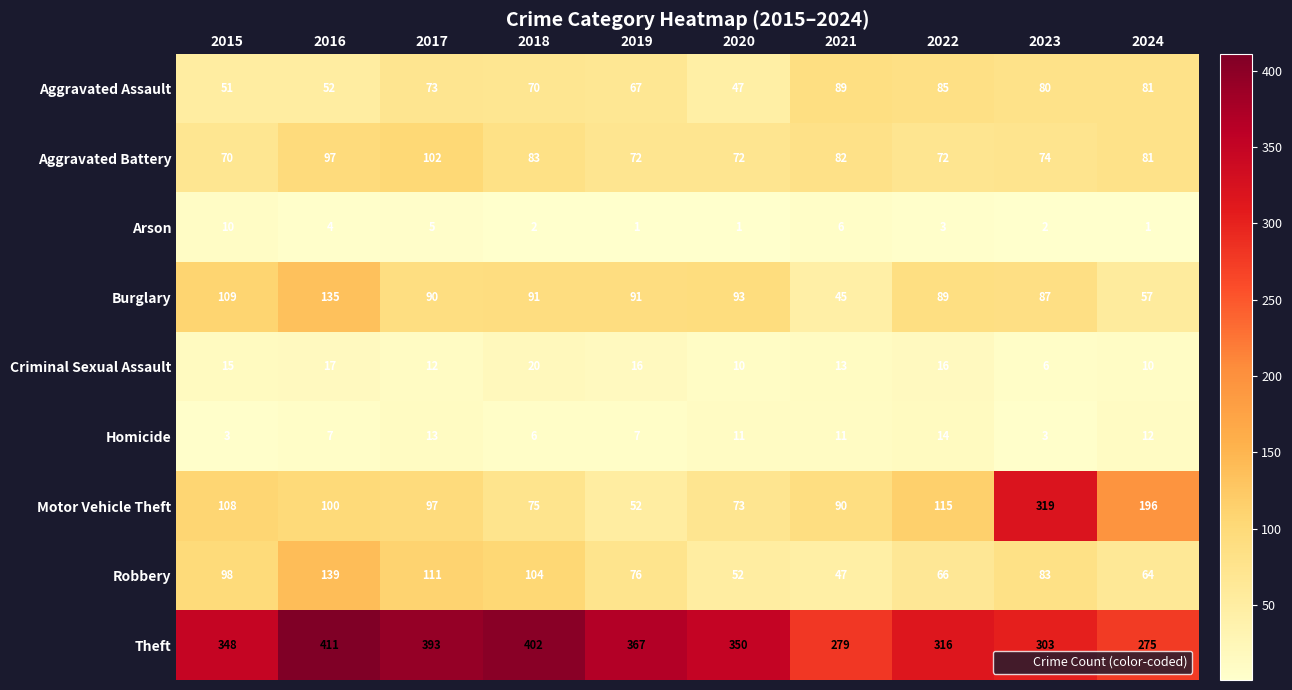

Between 2016 and 2024, which series saw the biggest shift?

Theft